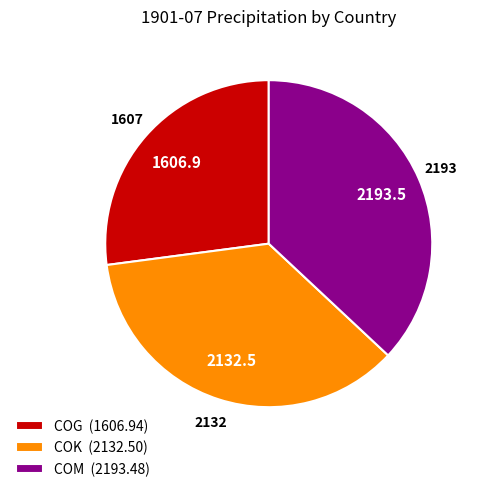

What is the ratio of the value at COM to the value at COK?

1.0